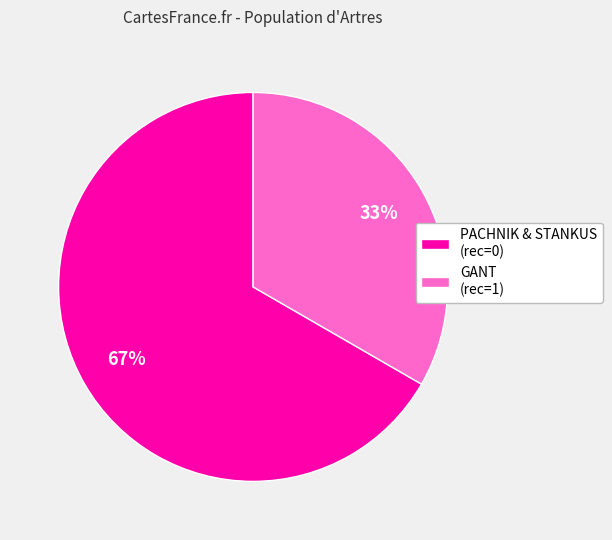

To the nearest percent, what is the average slice percentage?

50%